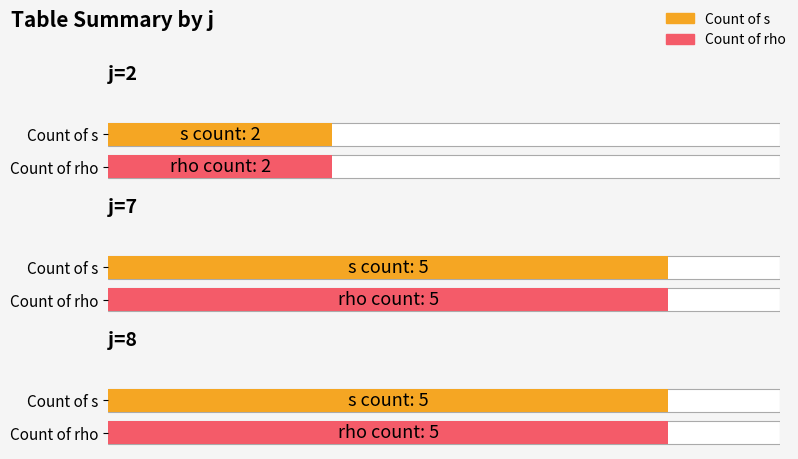

Which category has the lowest value in the rho_sum series?

j=2